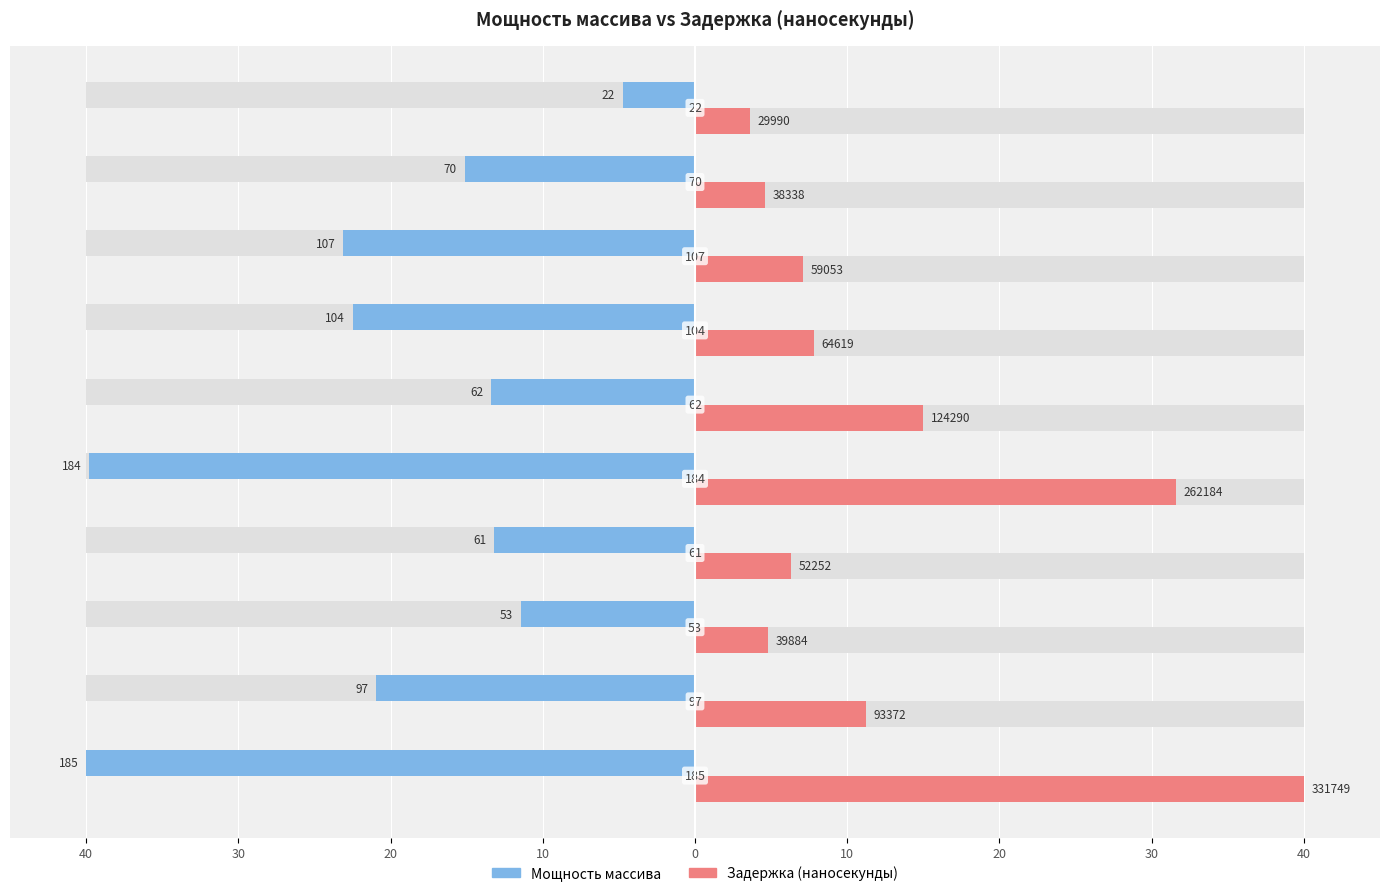

What is the value of the Мощность массива bar at the 6th from the left?

-13.2